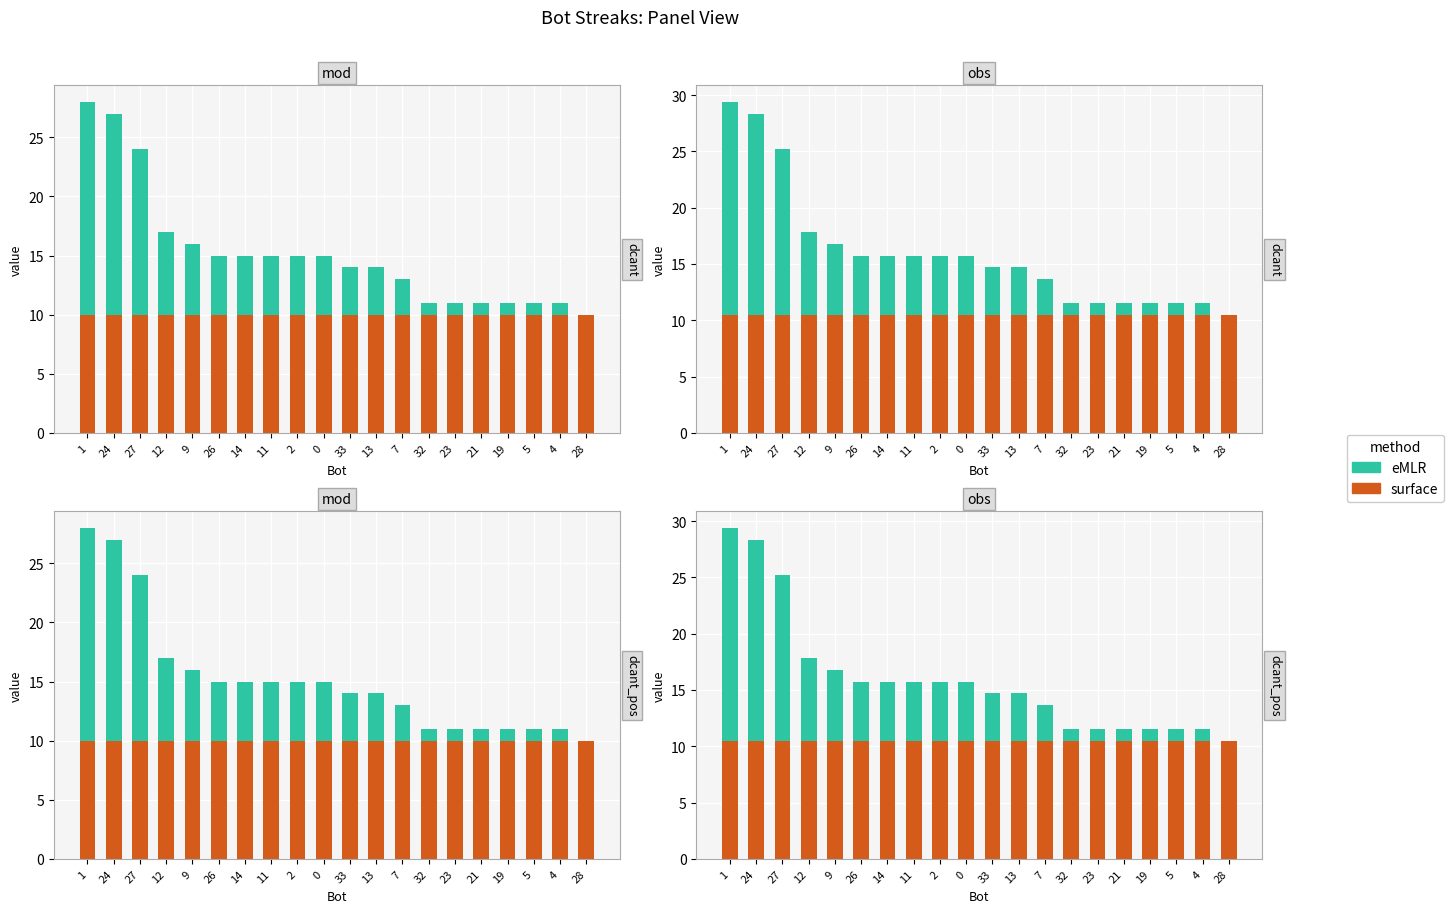

What is the average value of the eMLR series?

5.5